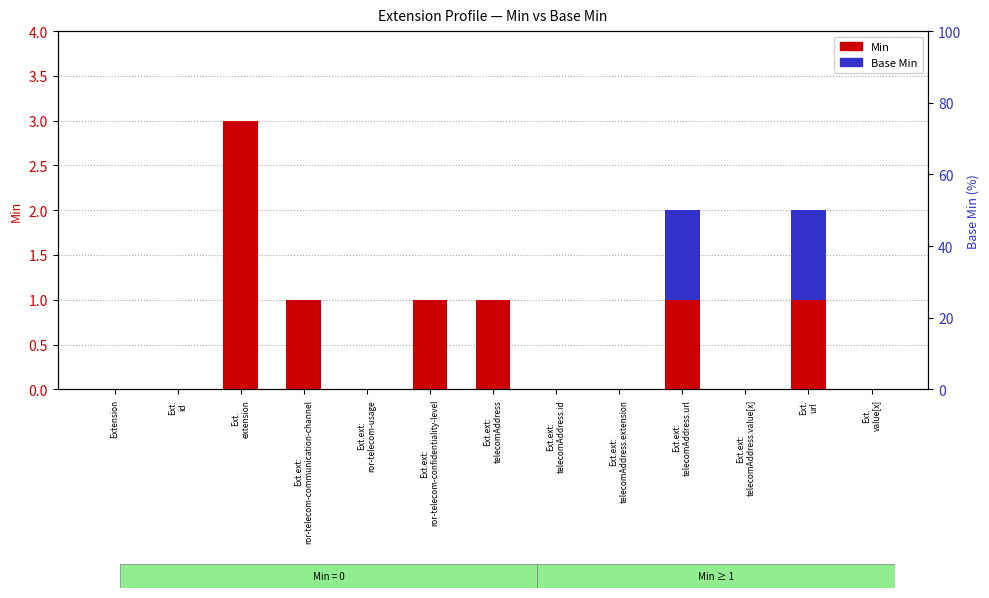

At how many categories does at least one series exceed 1?

1